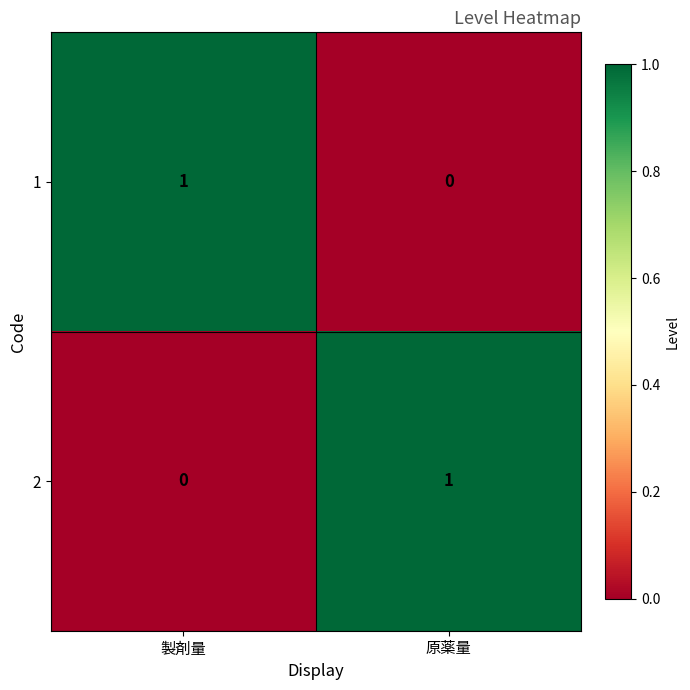

Is the value of 1 at 製剤量 greater than the value of 2 at 製剤量?

Yes